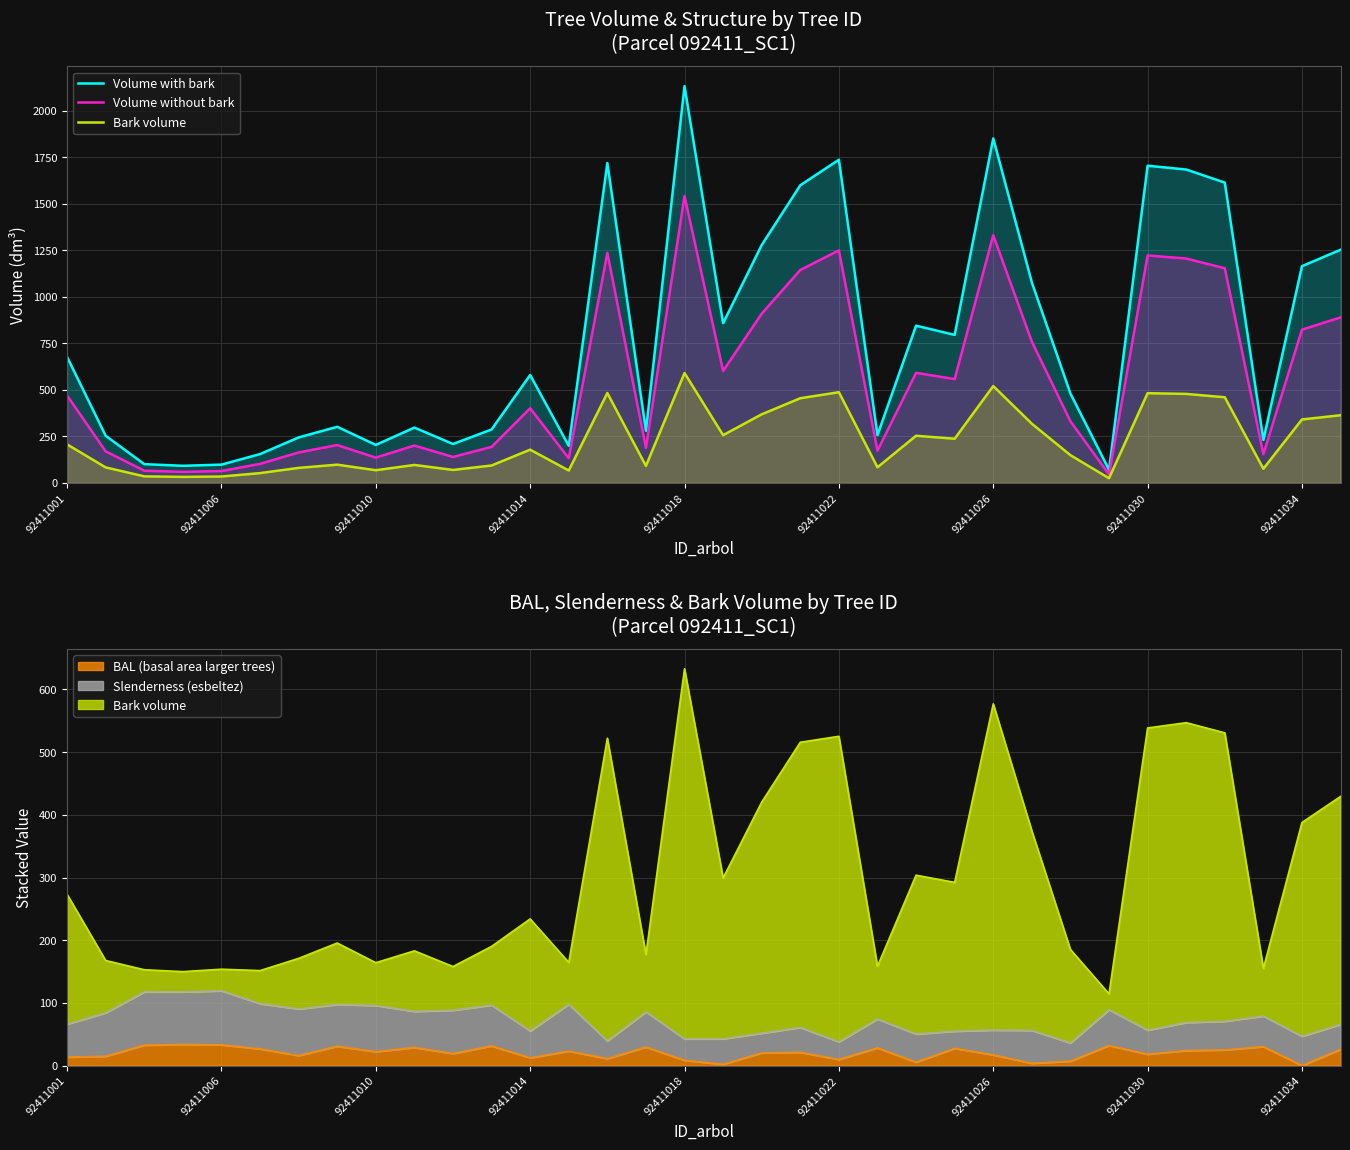

What is the difference between the maximum and minimum values in the Bark volume series?

565.3